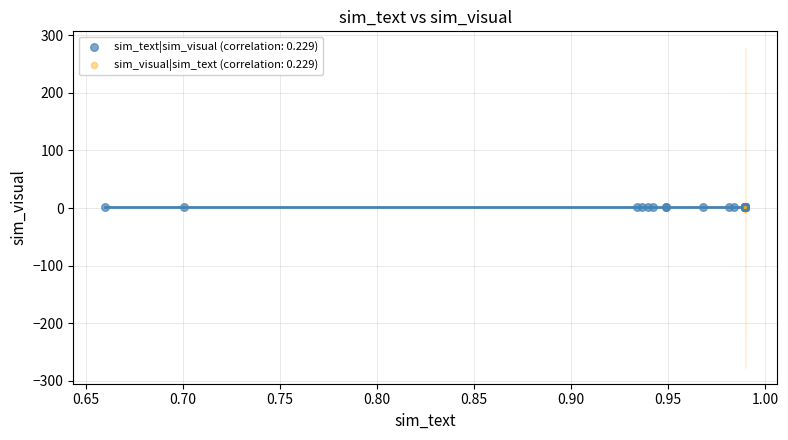

Which series has the widest spread of Y values?

sim_visual|sim_text (correlation: 0.229)